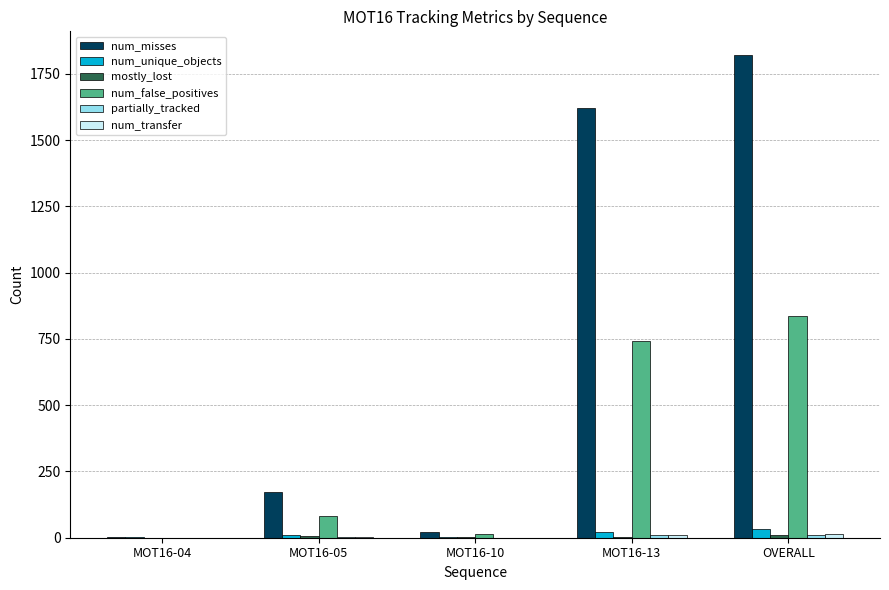

At which label is num_misses closest to 910?

MOT16-13